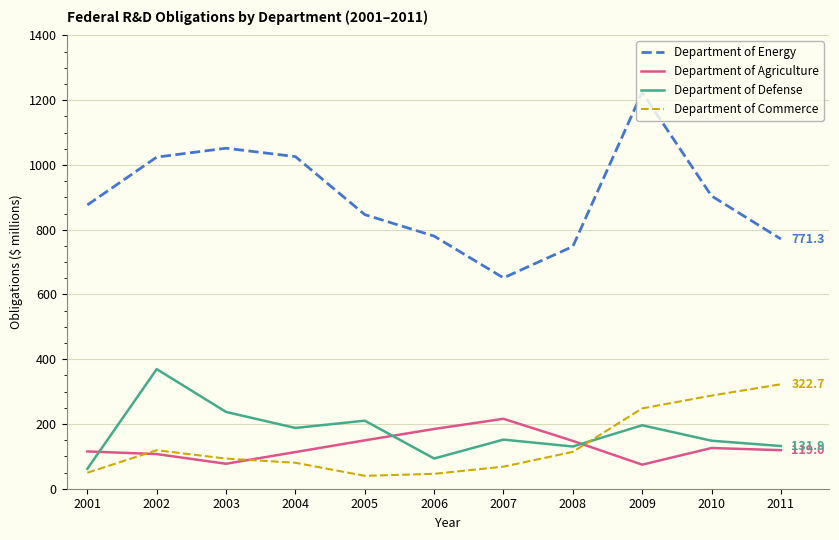

What value does the Department of Commerce series have at 2003?

93.1